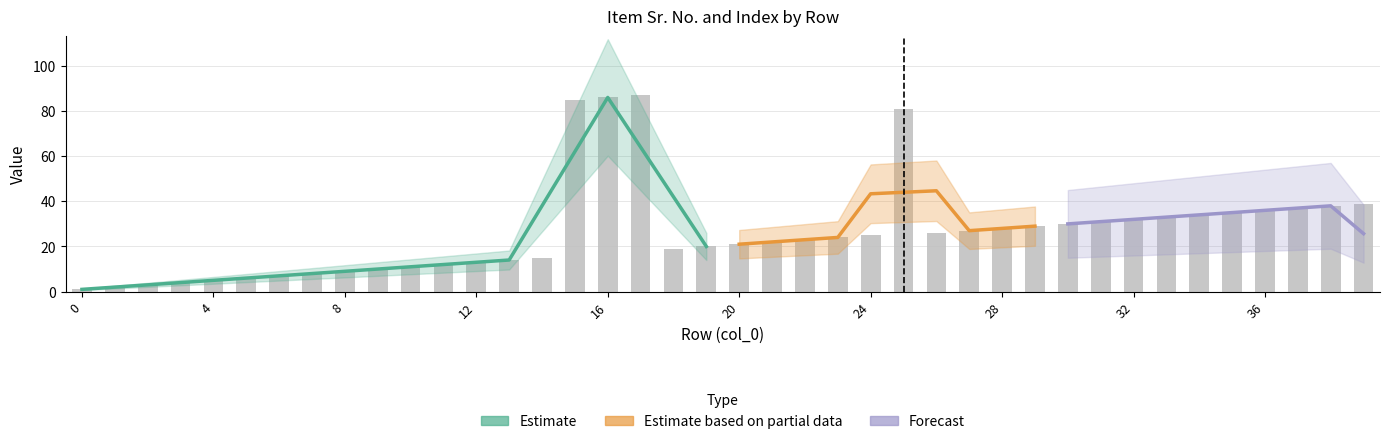

Reading left to right, list all the values displayed in this chart.

0=1	1=2	2=3	3=4	4=5	5=6	6=7	7=8	8=9	9=10	10=11	11=12	12=13	13=14	14=15	15=85	16=86	17=87	18=19	19=20	20=21	21=22	22=23	23=24	24=25	25=81	26=26	27=27	28=28	29=29	30=30	31=31	32=32	33=33	34=34	35=35	36=36	37=37	38=38	39=39